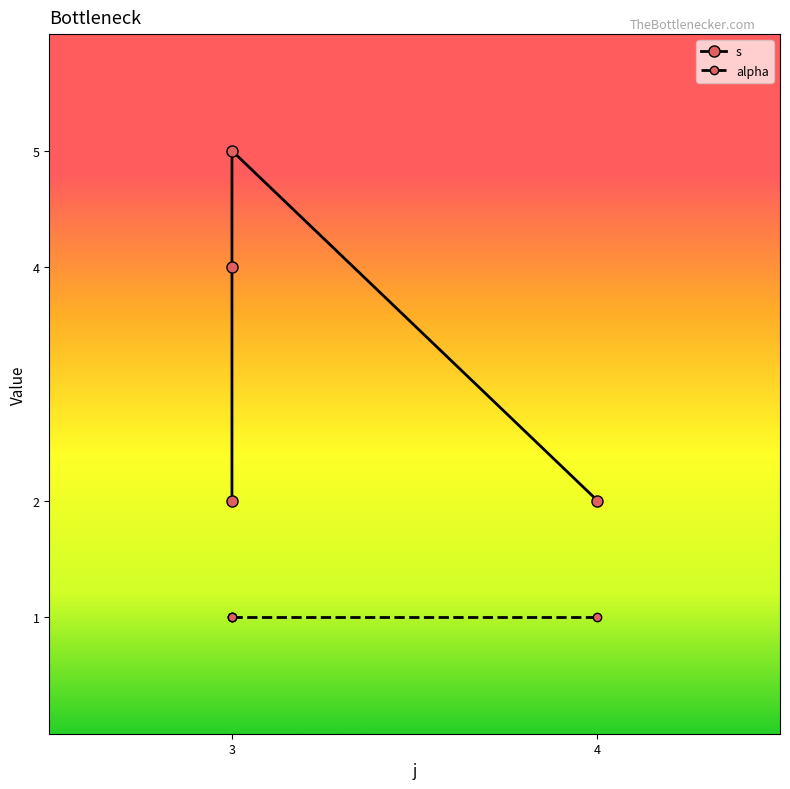

Count the number of categories in the chart.

4